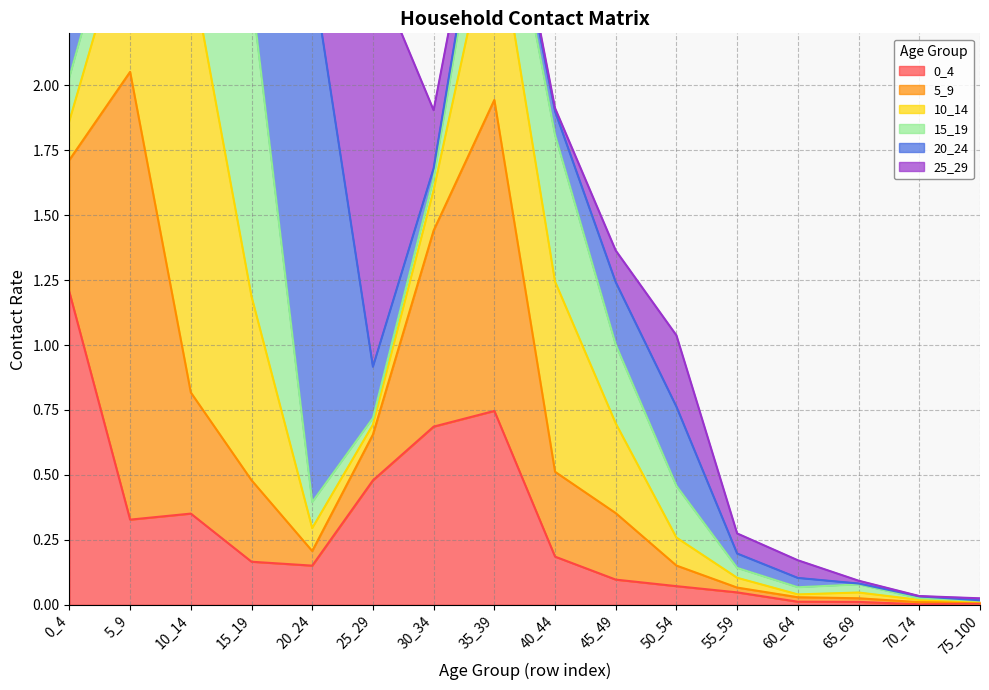

Is the value of 15_19 at 10_14 greater than the value of 5_9 at 10_14?

No